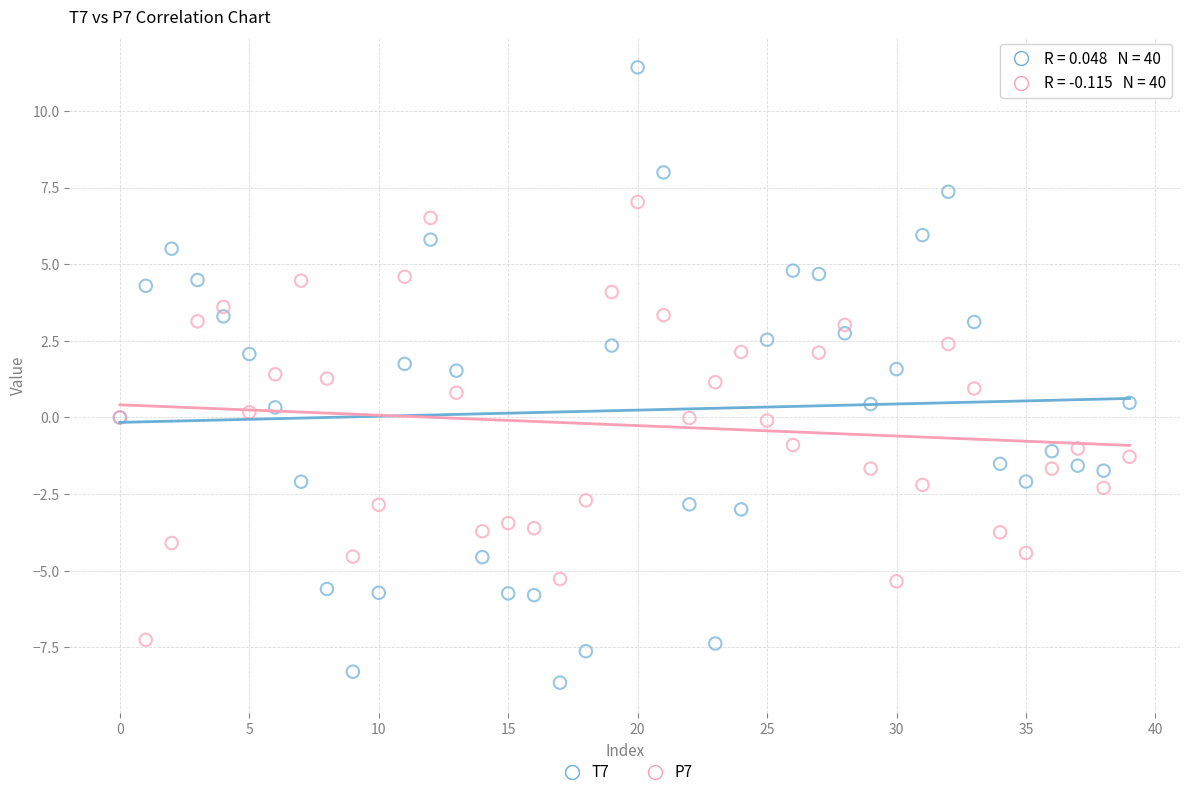

Which series has the largest Y range (max minus min)?

T7